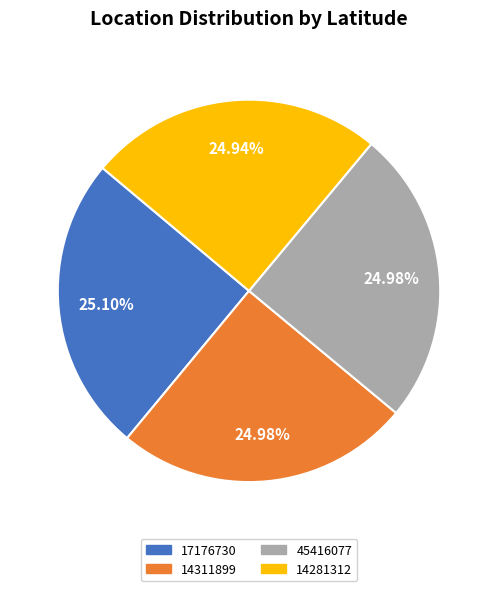

To the nearest percent, what is the combined percentage of 14311899 and 14281312?

50%